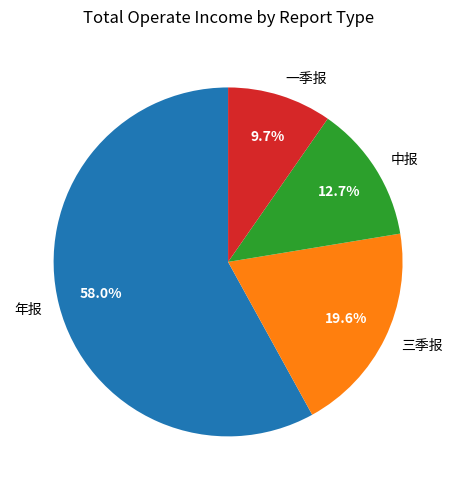

Rank the categories by value from highest to lowest.

年报, 三季报, 中报, 一季报